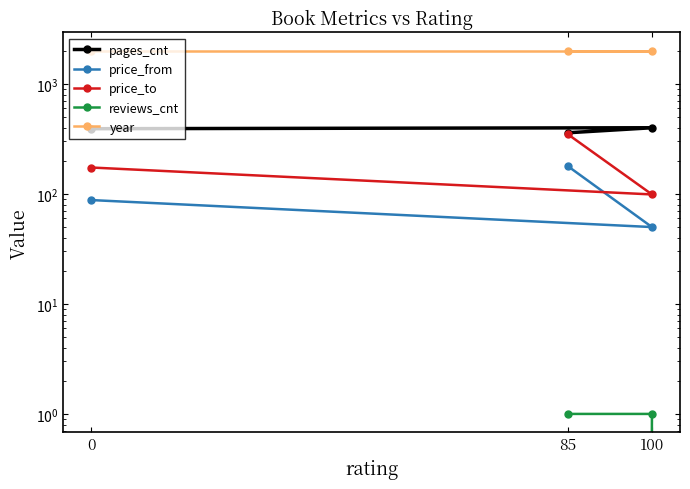

Between 0 and 100, which series saw the biggest shift?

price_to